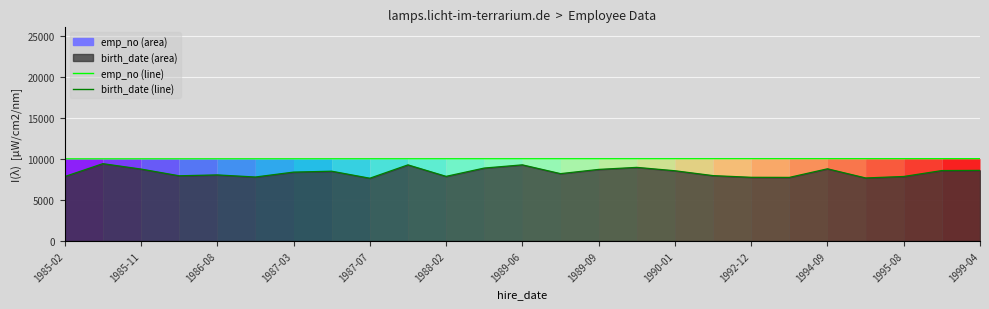

What is the average value of the emp_no (line) series?

10013.0